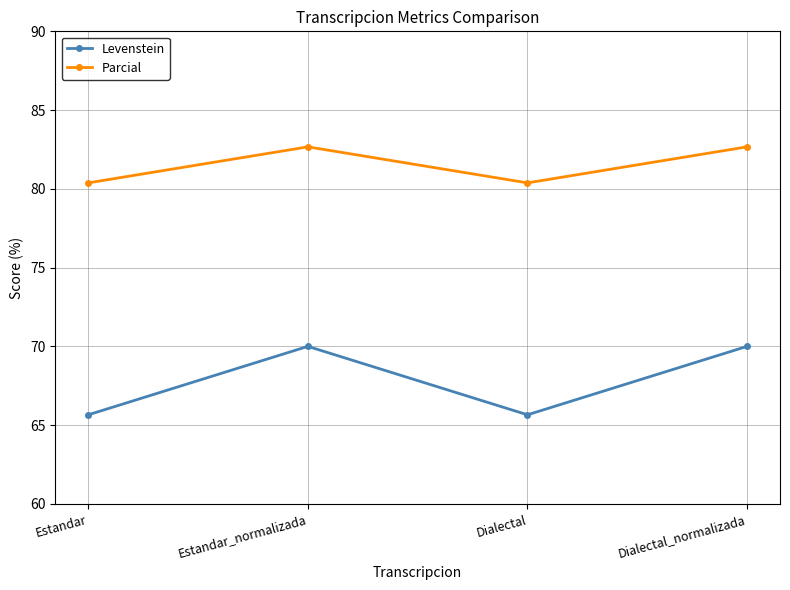

The value of Parcial at Estandar is 50.6. True or false?

False